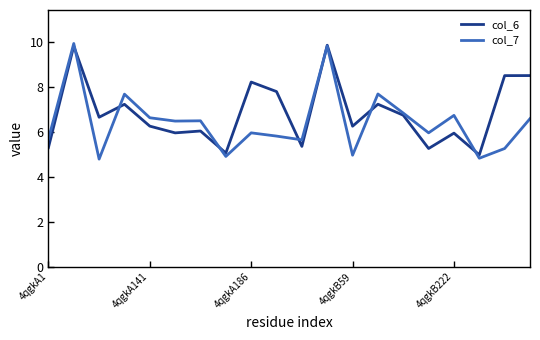

Which series has the largest range (max minus min)?

col_7